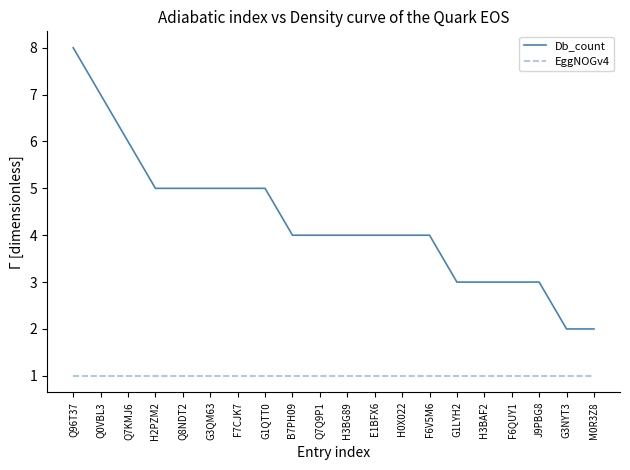

Which series has the largest total across all categories?

Db_count